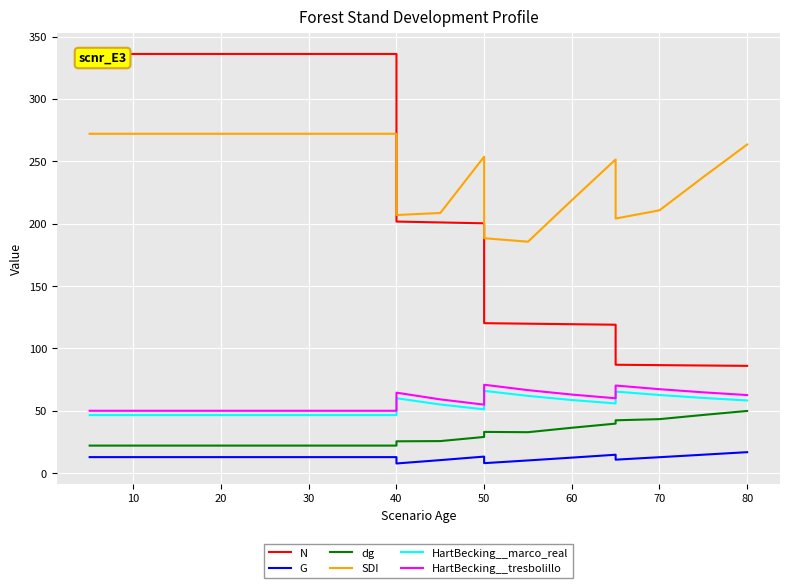

Which series has the widest spread of values?

N